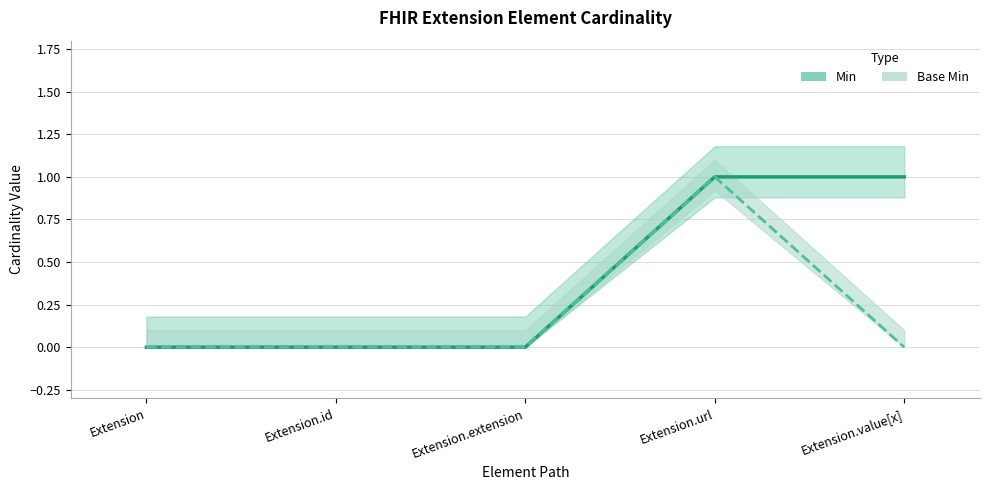

Rank the categories by Min value from highest to lowest.

Extension.url, Extension.value[x], Extension, Extension.id, Extension.extension